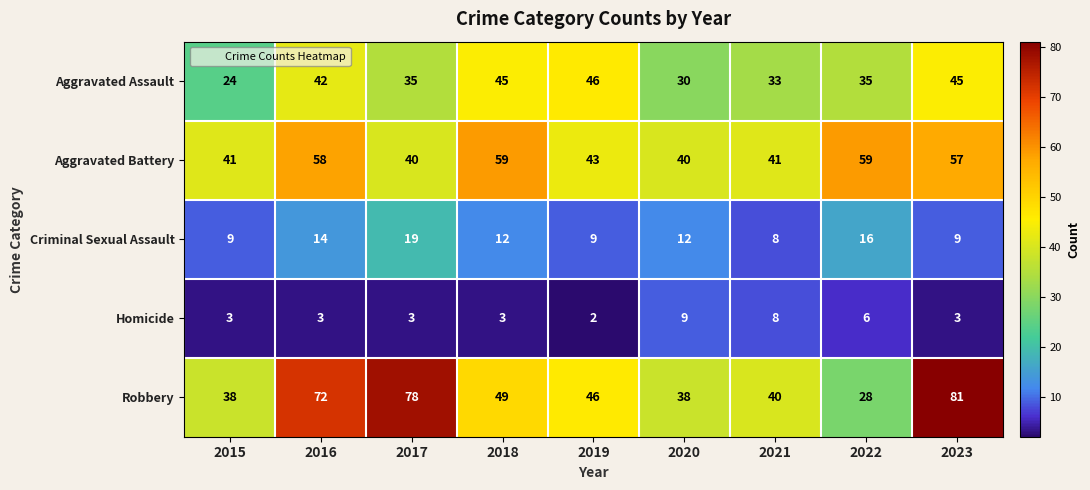

At which label does Aggravated Assault reach its minimum?

2015